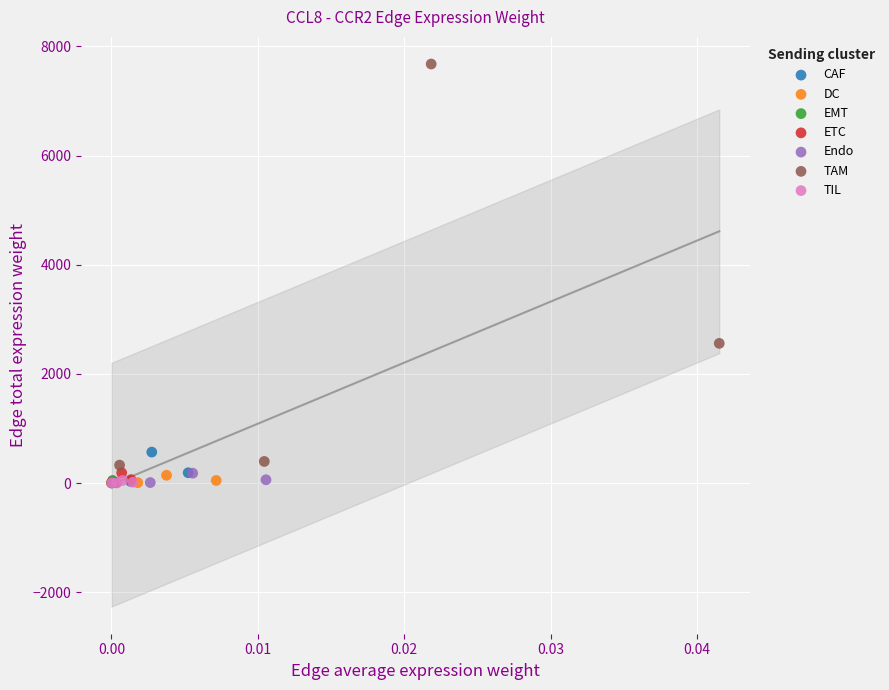

Which series has the largest Y range (max minus min)?

TAM